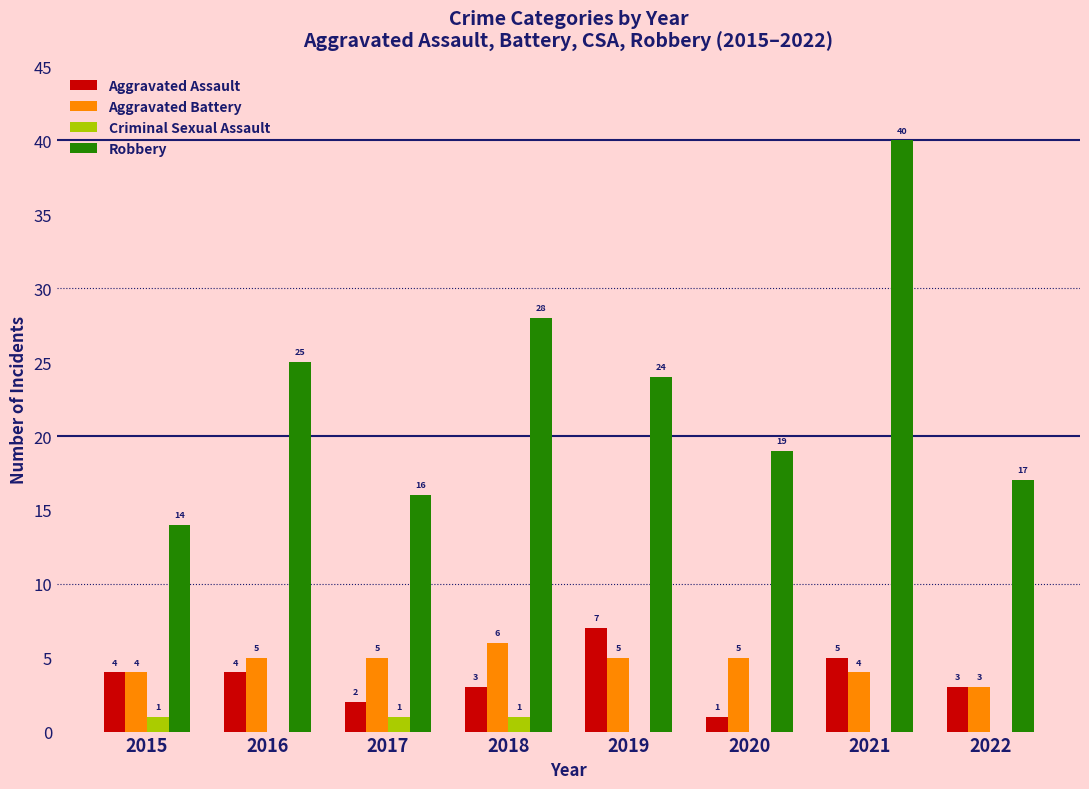

Where does the Robbery series first go above 24?

2016